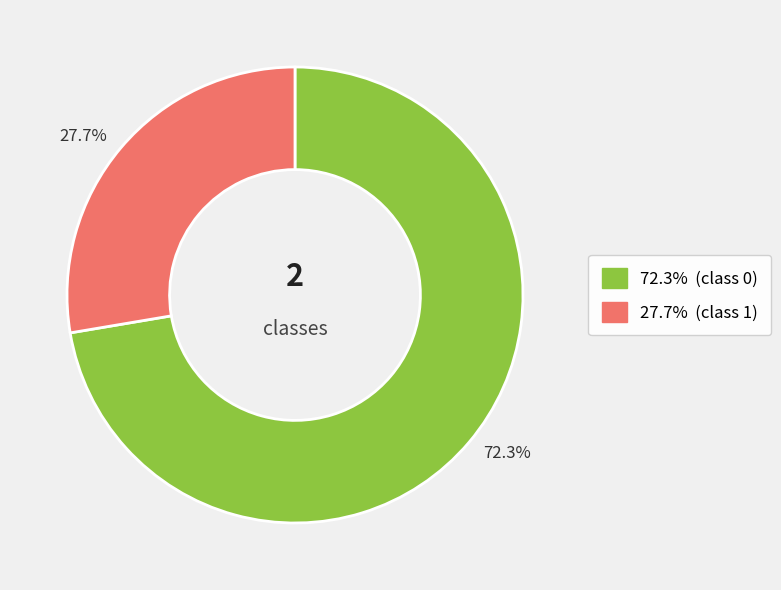

Is there a majority slice in this chart?

Yes